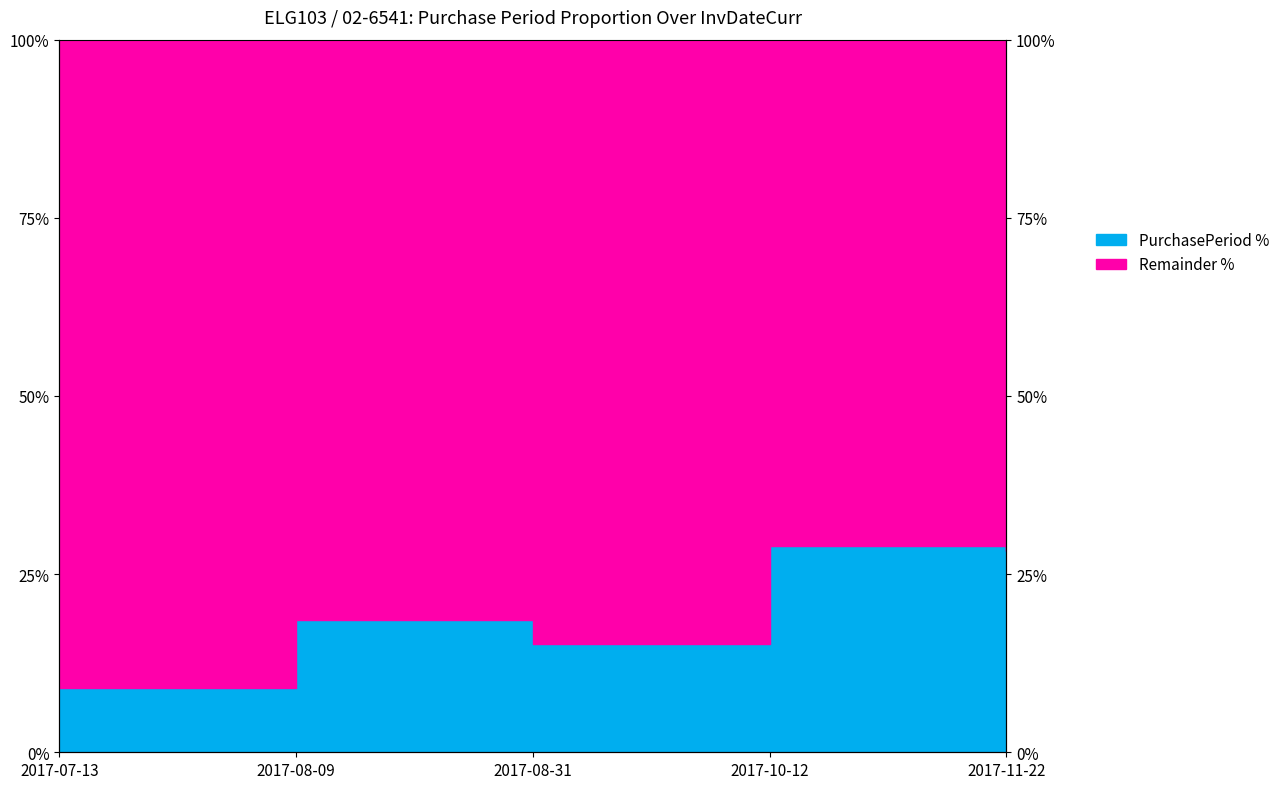

The chart shows a value of 48.1 at 2017-11-22. True or false?

False